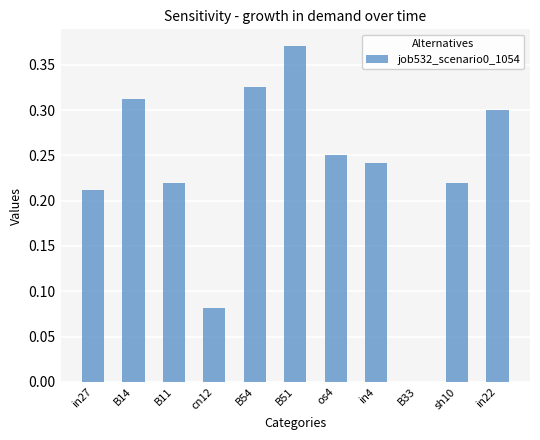

What is the change in value from B14 to os4?

-0.1